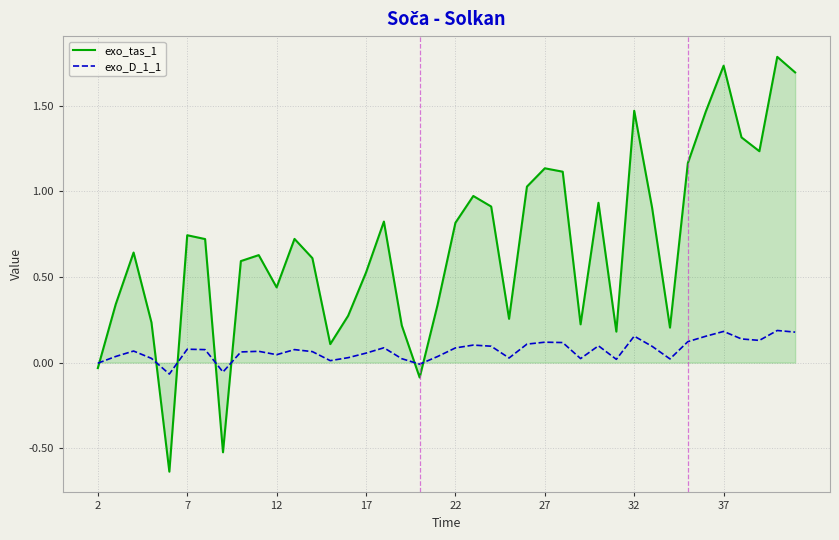

Which series has the largest range (max minus min)?

exo_tas_1